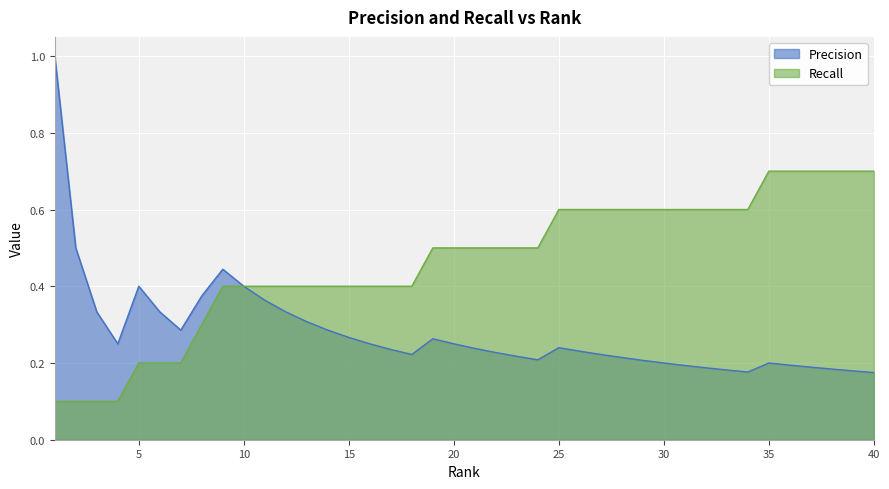

At which label is Recall closest to 0?

1